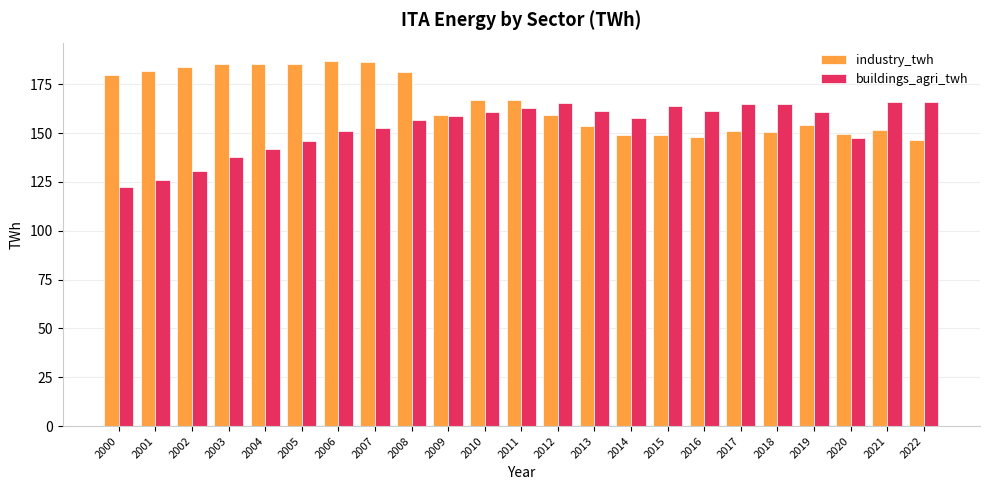

Which series has the largest range (max minus min)?

buildings_agri_twh